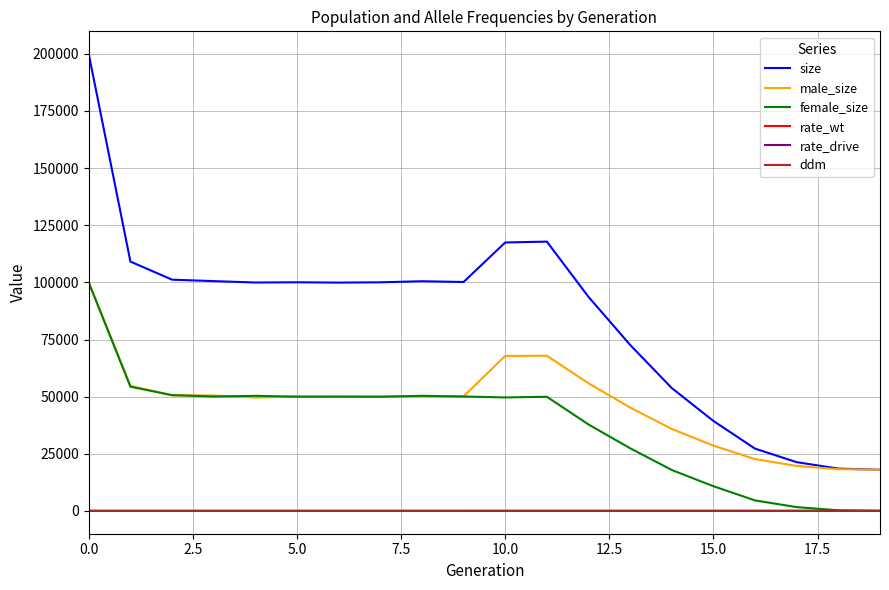

In ddm, how many points are higher than both neighbors (excluding endpoints)?

1